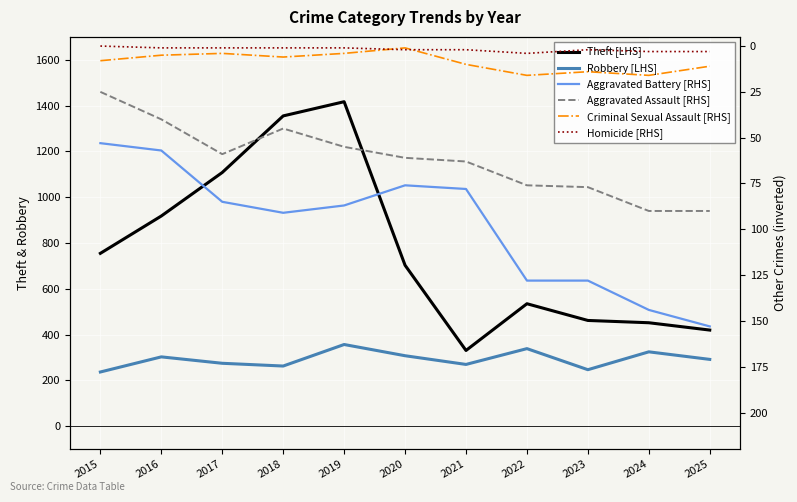

True or false: Homicide [RHS] has more than 0 points higher than both neighbors.

True